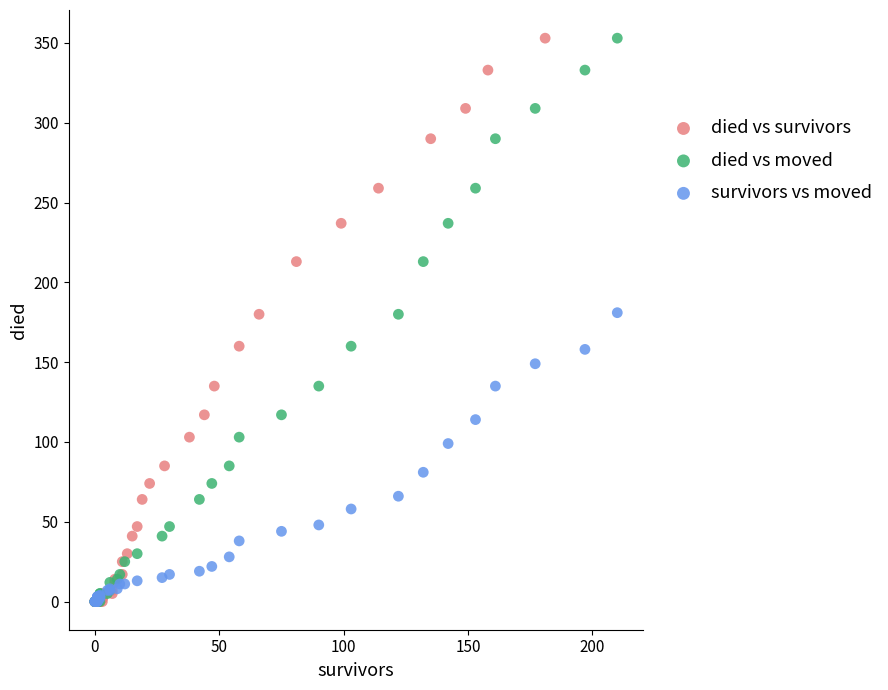

What are all the series names shown in the legend?

died vs survivors, died vs moved, survivors vs moved